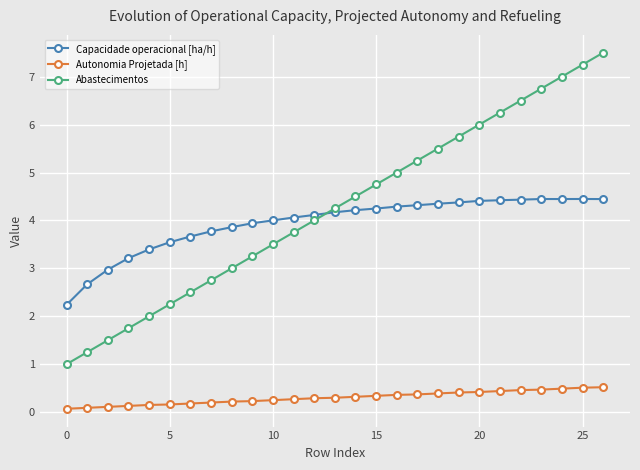

What is the greatest value displayed?

7.5